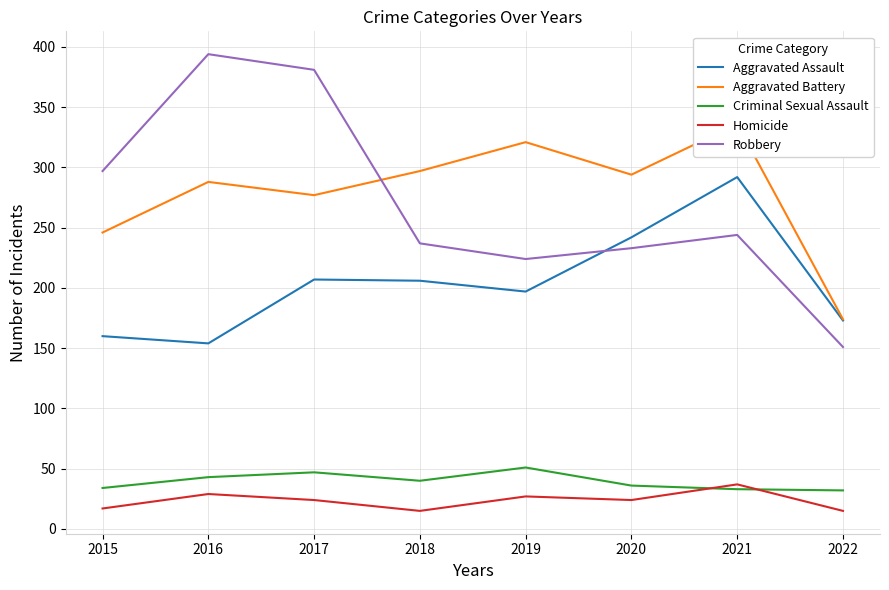

How many values in the Aggravated Assault series exceed 206?

3